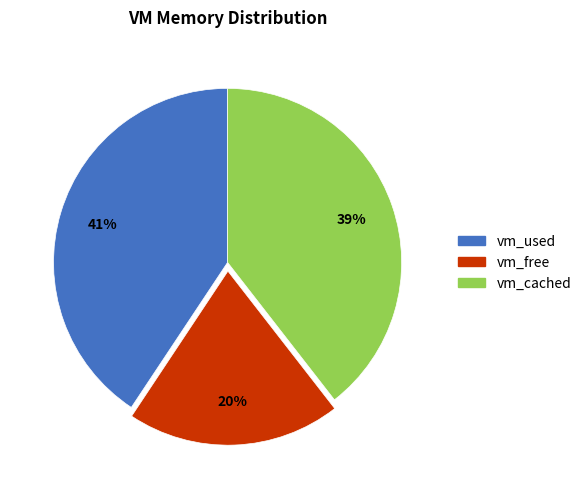

To the nearest percent, what portion does vm_used represent?

41%